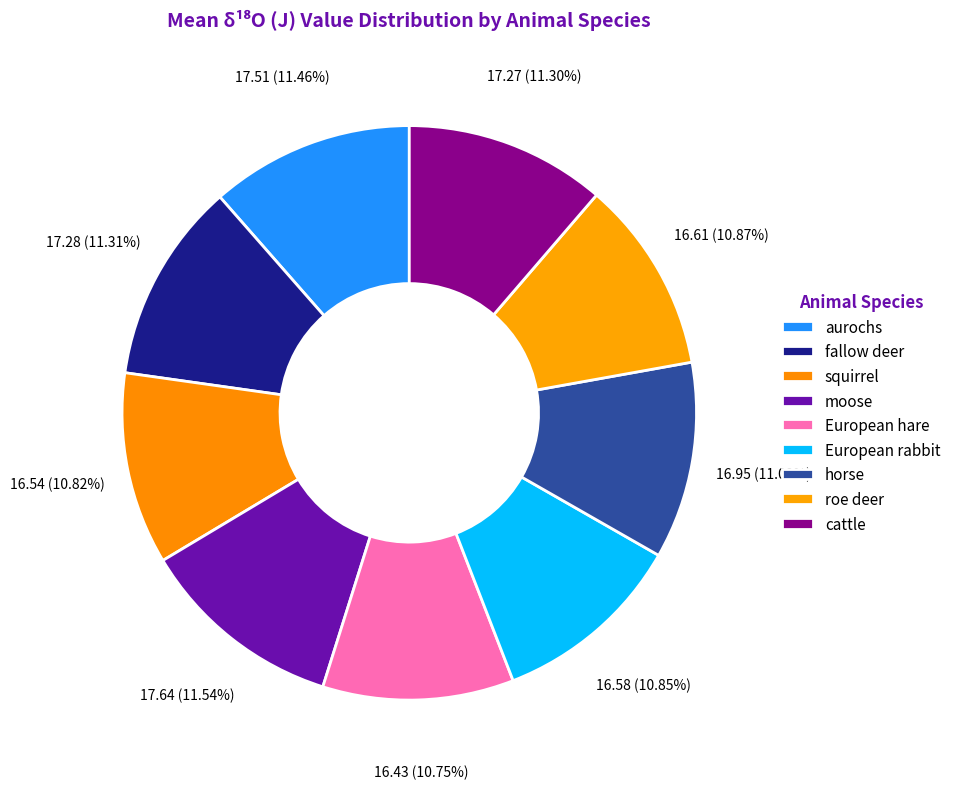

What is the smallest slice in the pie chart?

European hare